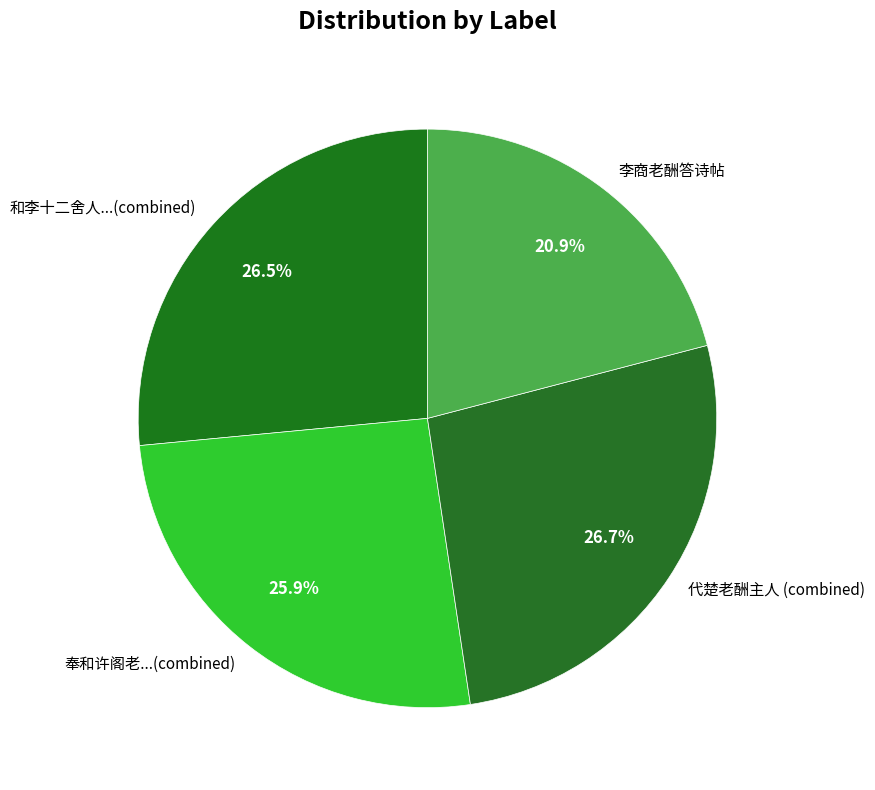

Which slice is the smallest?

李商老酬答诗帖